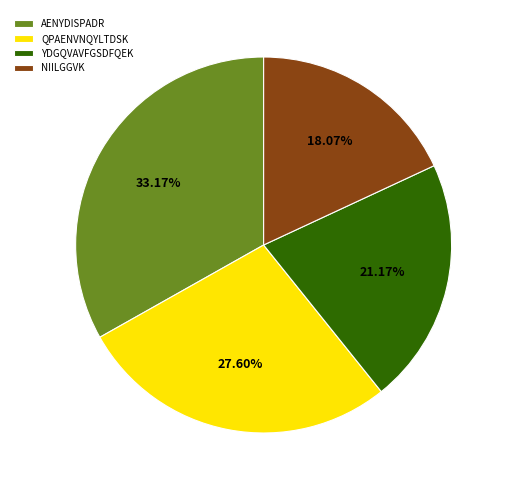

Count the number of slices in the pie.

4